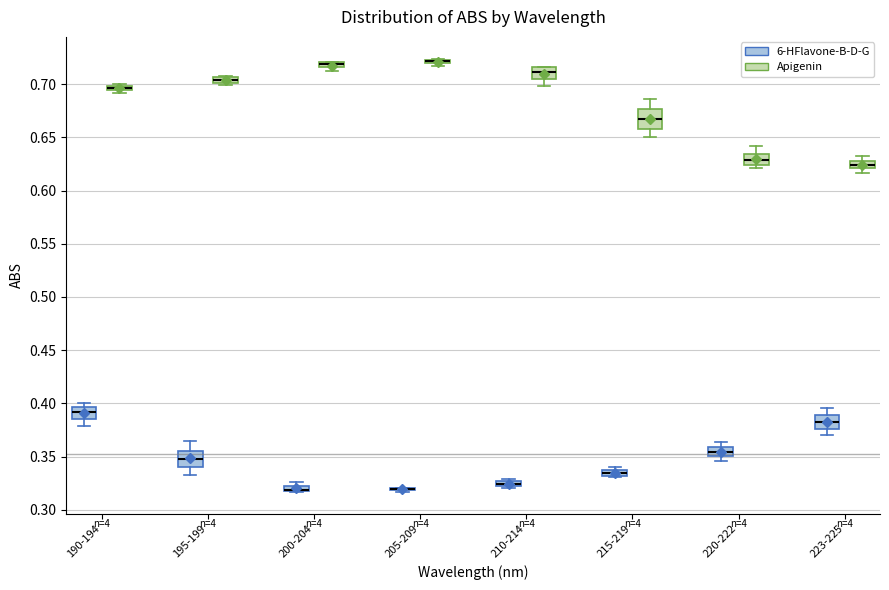

Where is the lower edge of the box for 223-225 (Apigenin) on the y-axis? The values are not printed on the chart, so give them approximately, as read against the axis.

0.620